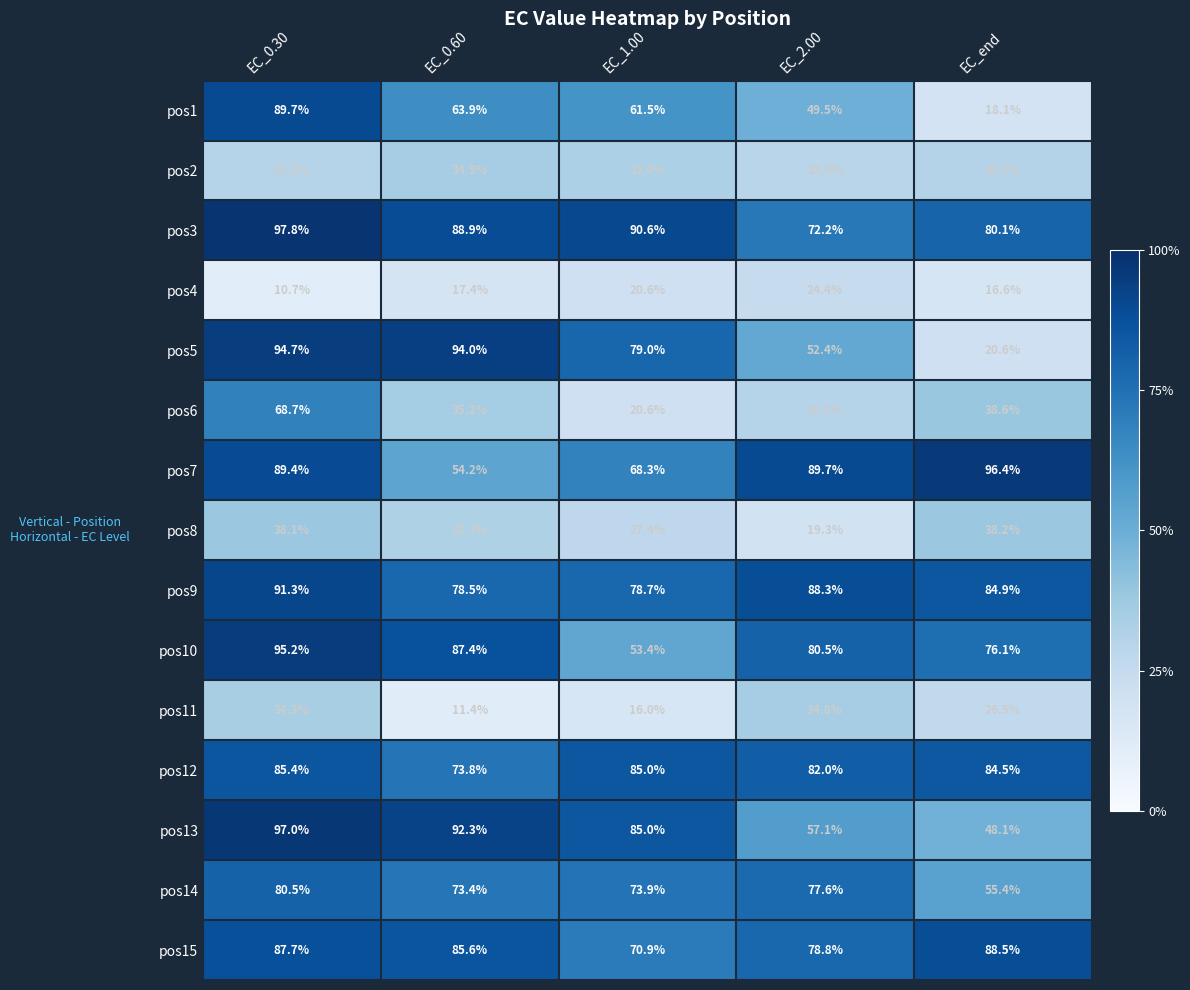

What is the difference between the second highest and minimum values in the pos11 series?

22.9